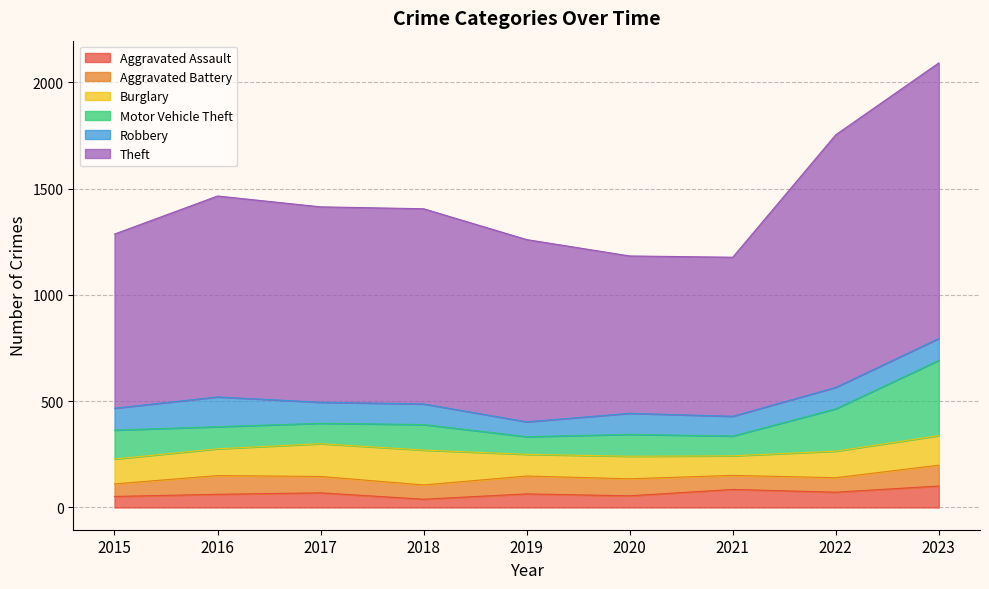

True or false: Robbery has a value of 67 at 2017.

False